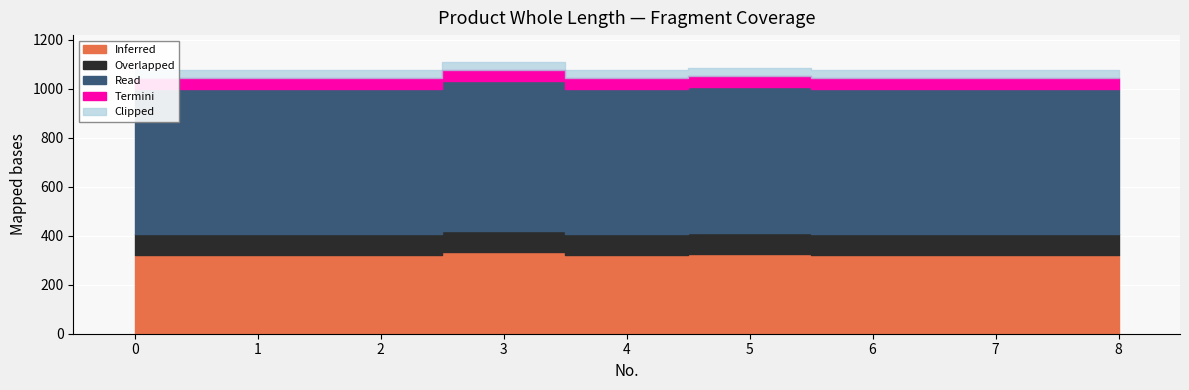

True or false: the data shows 637 at 1.

False